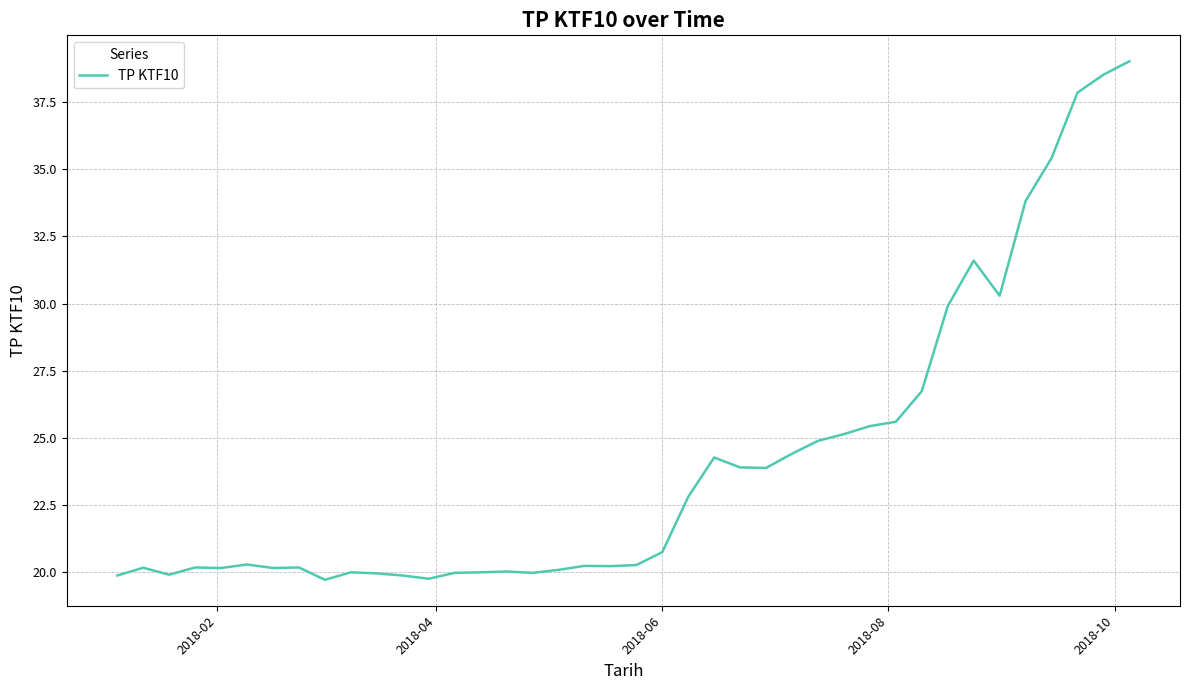

How many series are shown in this chart?

1